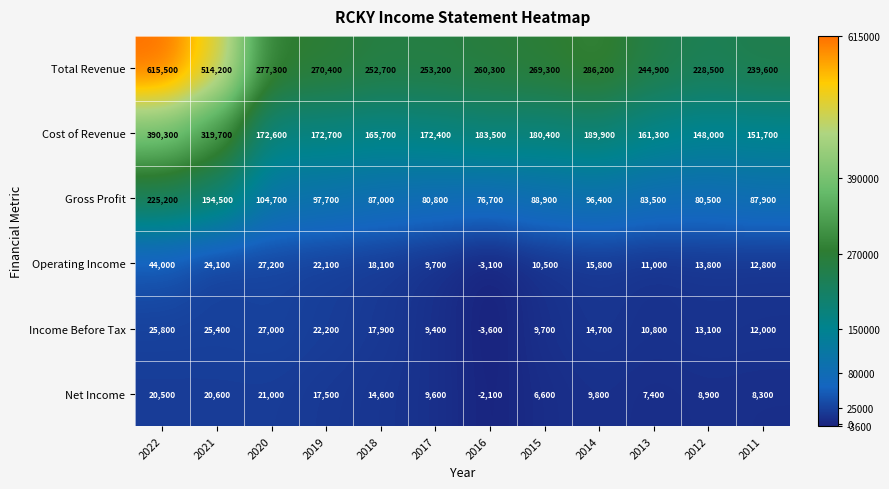

What is the total value across all series at 2011?

512300